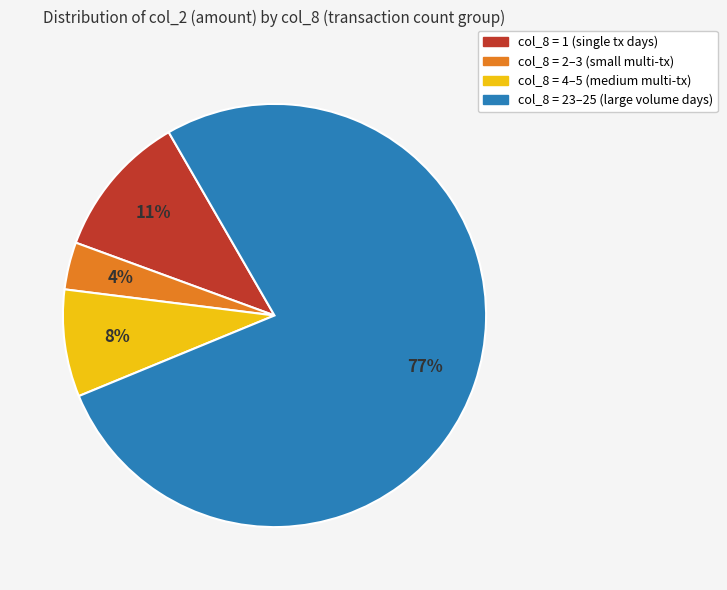

How many slices are in this pie chart?

4